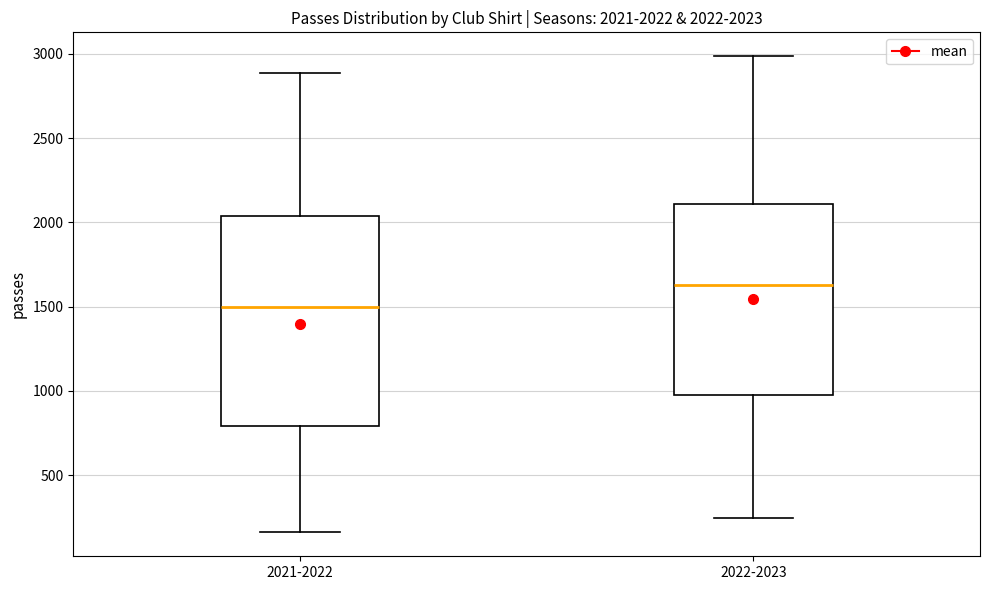

Which box has the lowest median line?

2021-2022